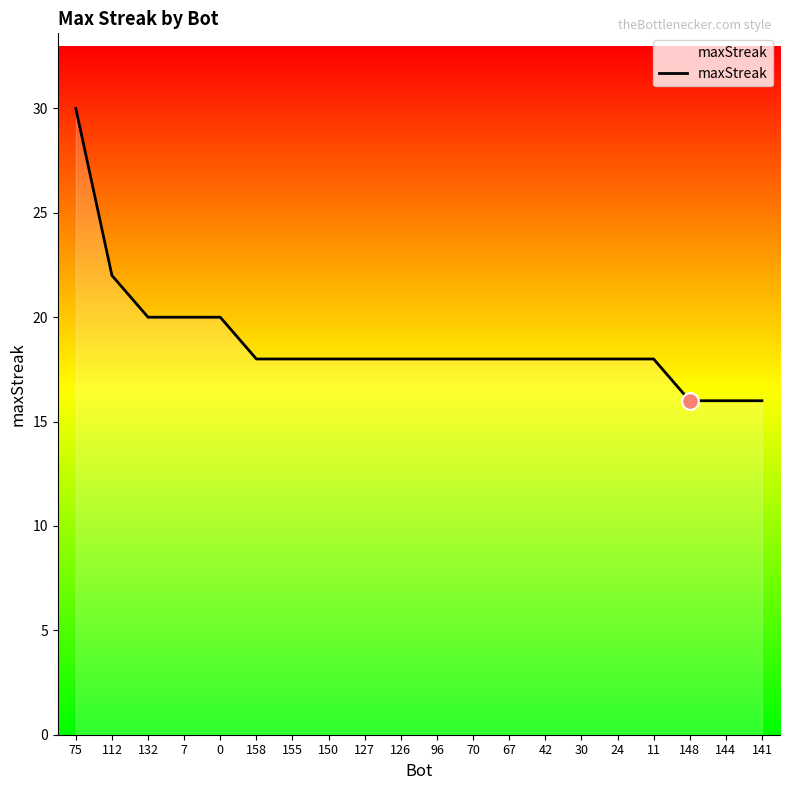

Reading right to left, what are all the values shown in this chart?

16	16	16	18	18	18	18	18	18	18	18	18	18	18	18	20	20	20	22	30